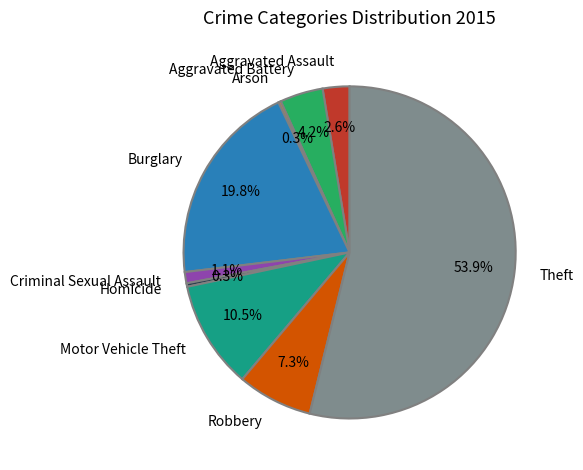

Approximately how many times larger is the value at Aggravated Battery compared to Aggravated Assault?

1.6